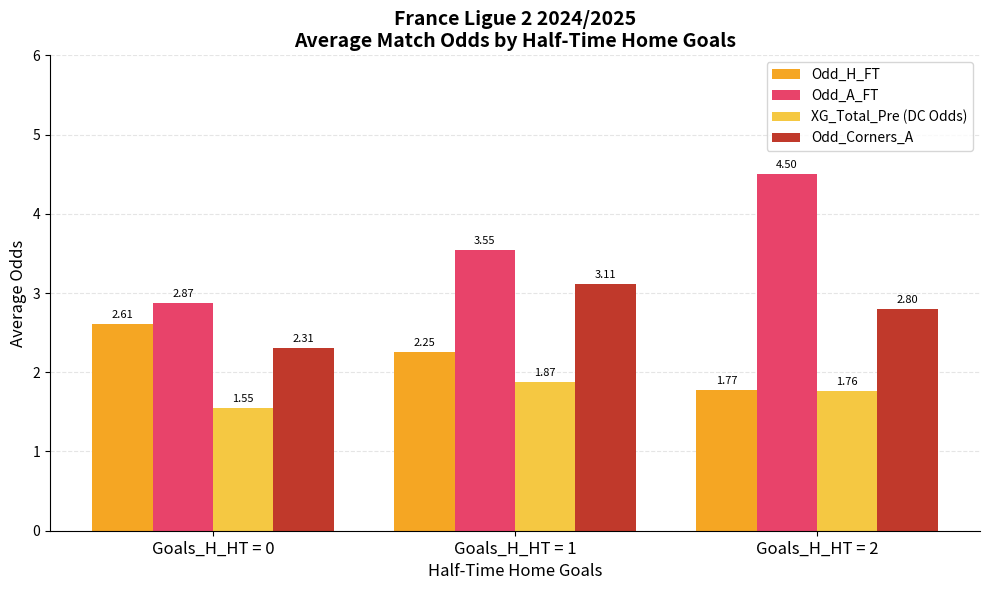

Which series has the largest range (max minus min)?

Odd_A_FT